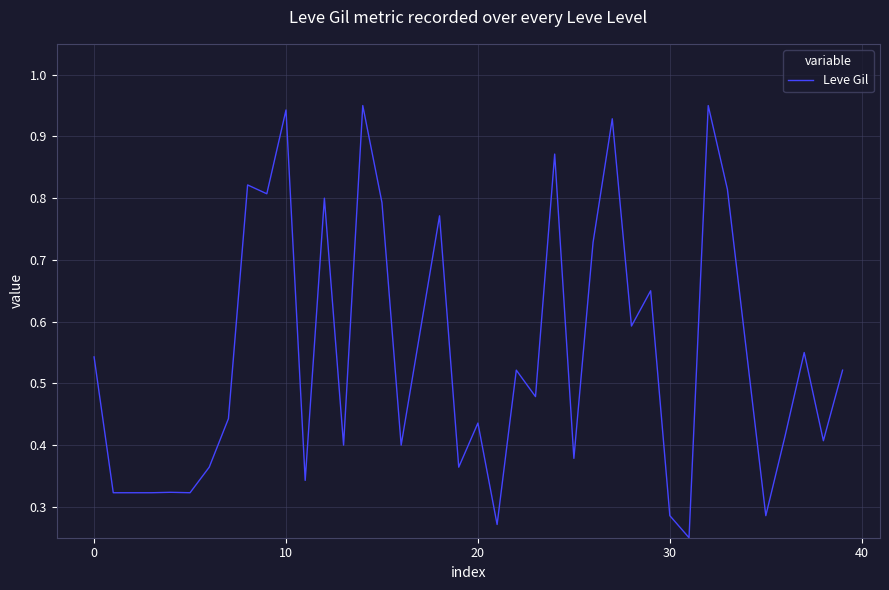

Reading left to right, what are all the values shown in this chart?

0.5	0.3	0.3	0.3	0.3	0.3	0.4	0.4	0.8	0.8	0.9	0.3	0.8	0.4	0.9	0.8	0.4	0.6	0.8	0.4	0.4	0.3	0.5	0.5	0.9	0.4	0.7	0.9	0.6	0.6	0.3	0.2	0.9	0.8	0.6	0.3	0.4	0.6	0.4	0.5